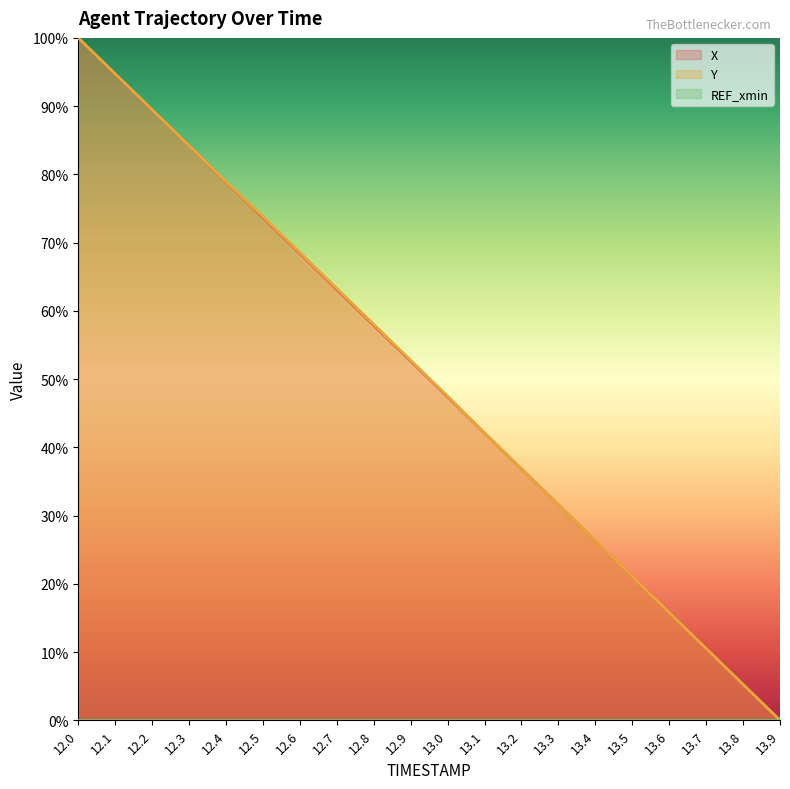

How many times do Y and X cross each other?

5